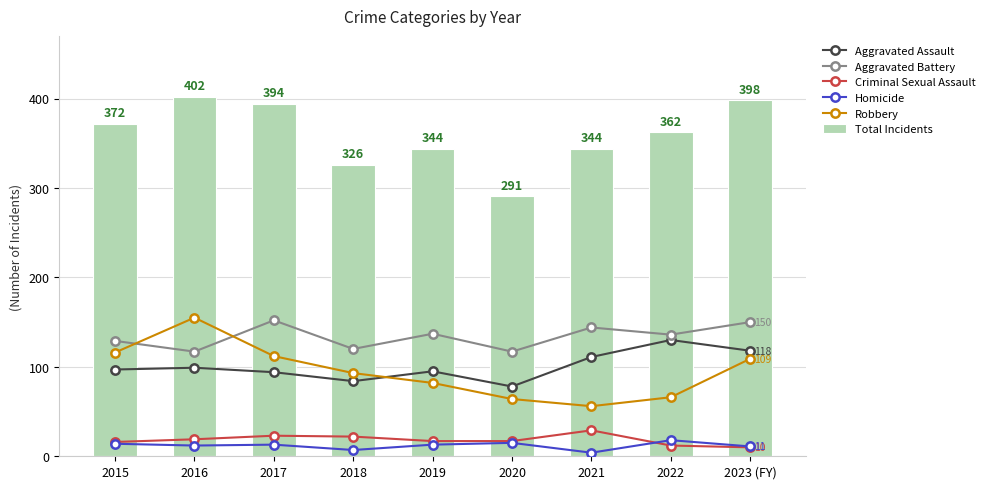

What are all the series names shown in the legend?

Aggravated Assault, Aggravated Battery, Criminal Sexual Assault, Homicide, Robbery, Total Incidents